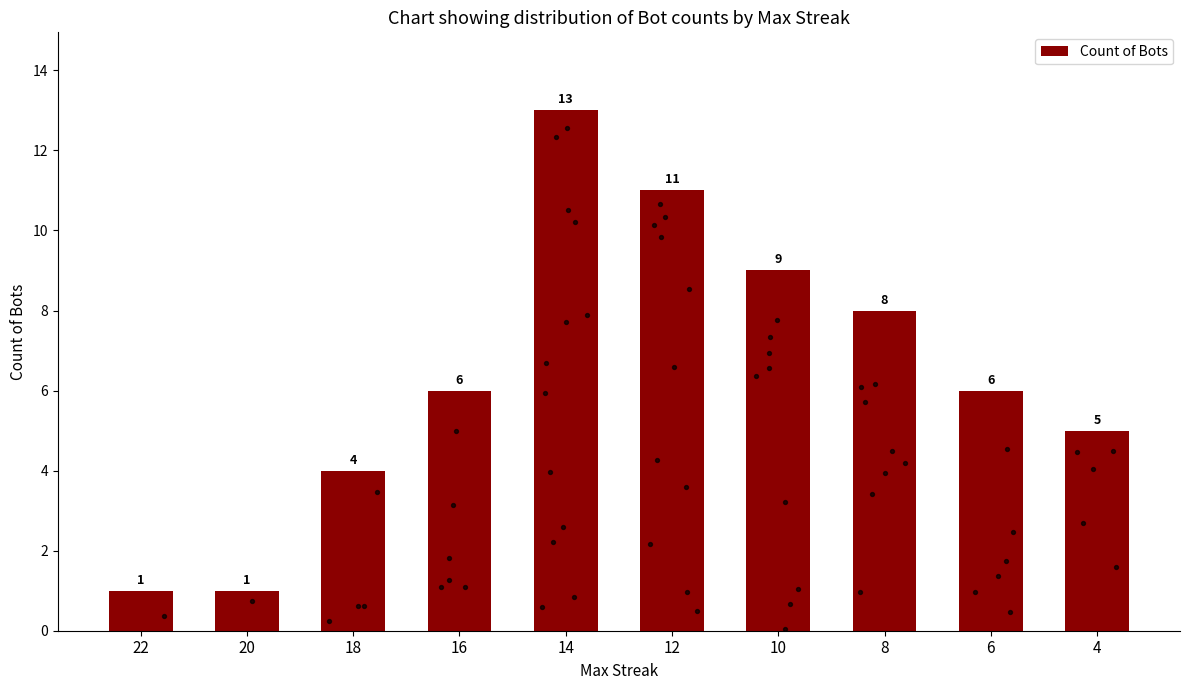

What is the ratio of the value at 18 to the value at 14?

0.3